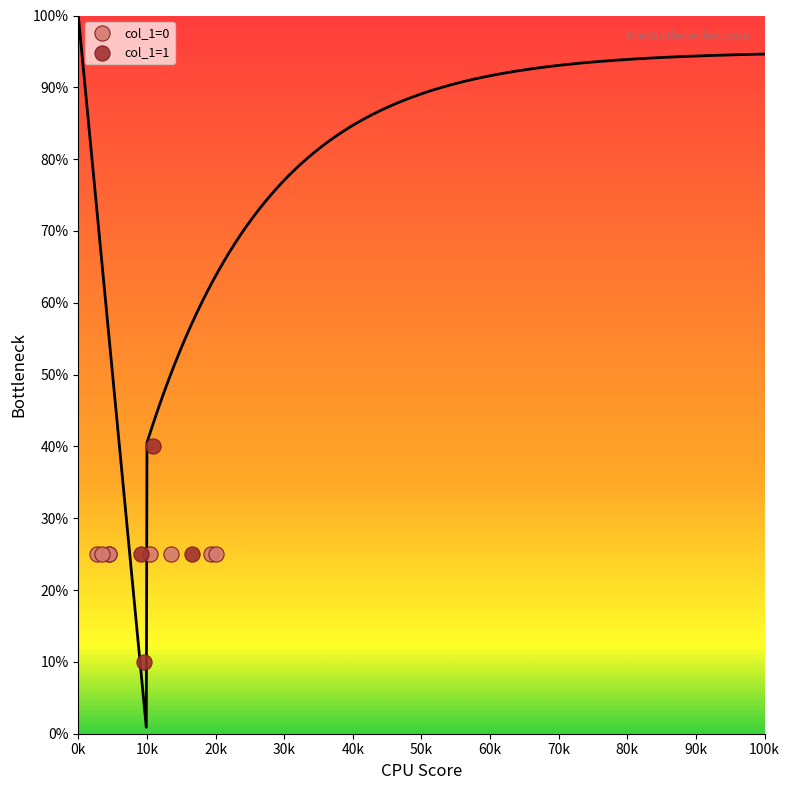

Which series reaches the maximum Y coordinate?

col_1=1